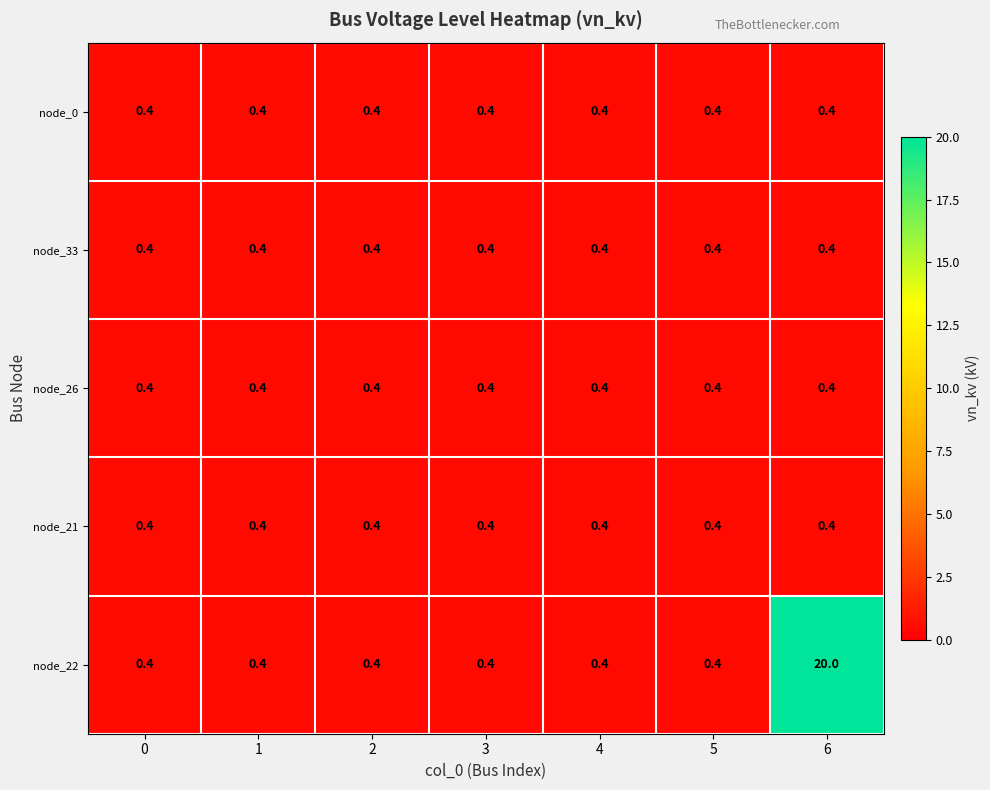

Which series has the widest spread of values?

node_22